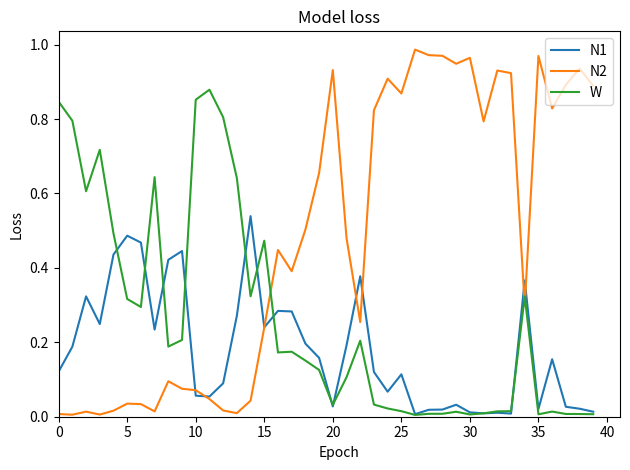

Rank the series by their average value, from highest to lowest.

N2, W, N1